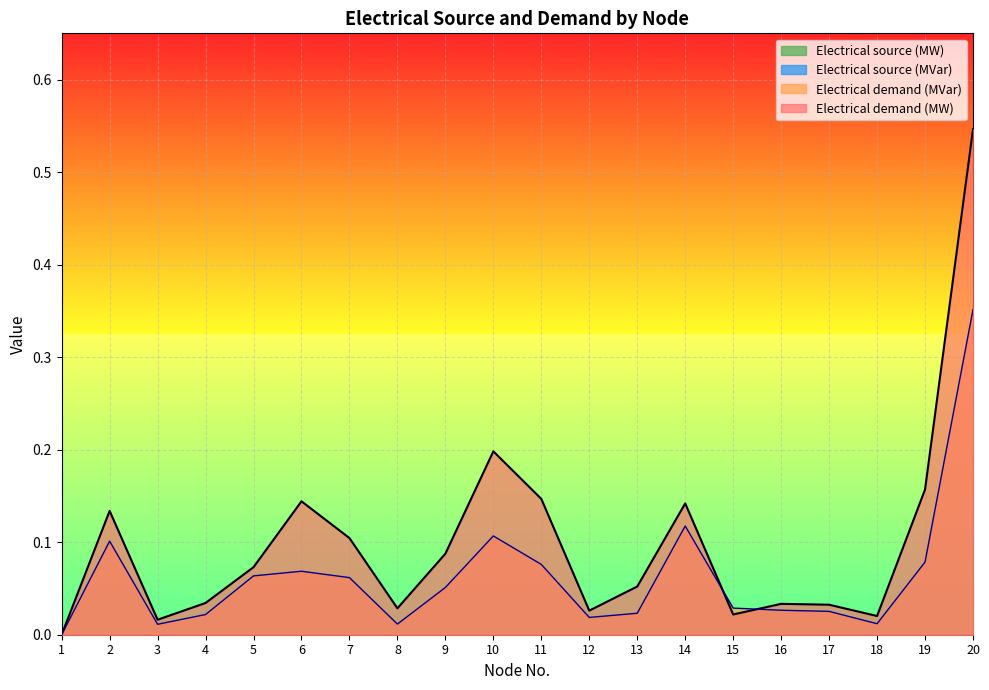

What is the highest value of the Electrical demand (MW) series?

0.5